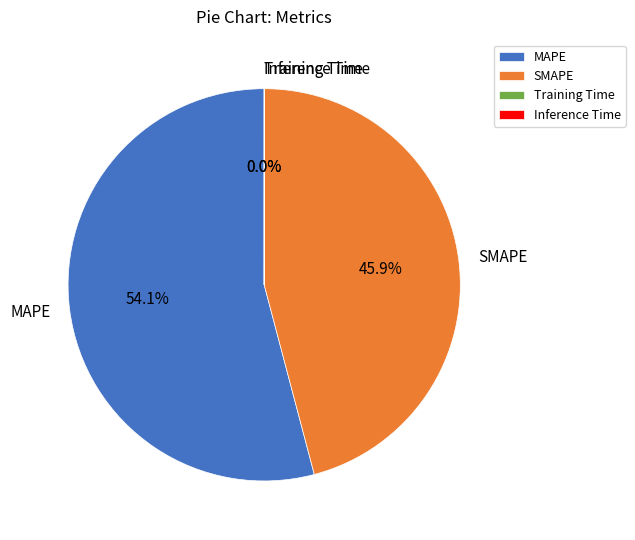

Between MAPE and SMAPE, which is larger?

MAPE